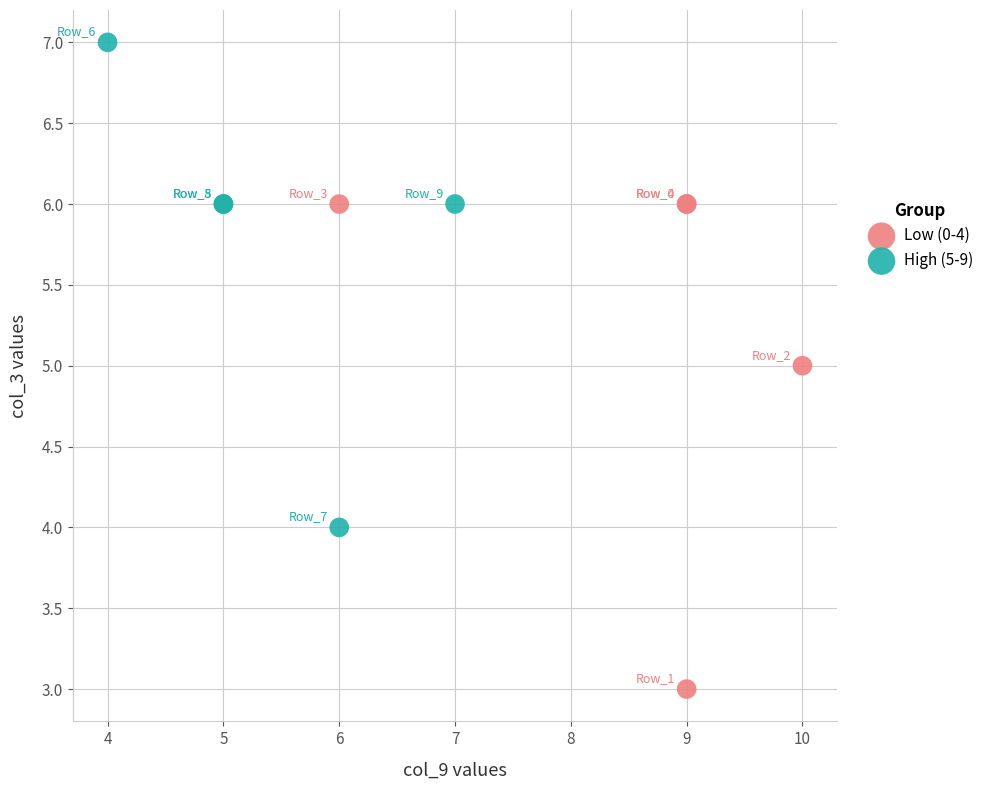

Which series contains the highest Y value?

High (5-9)